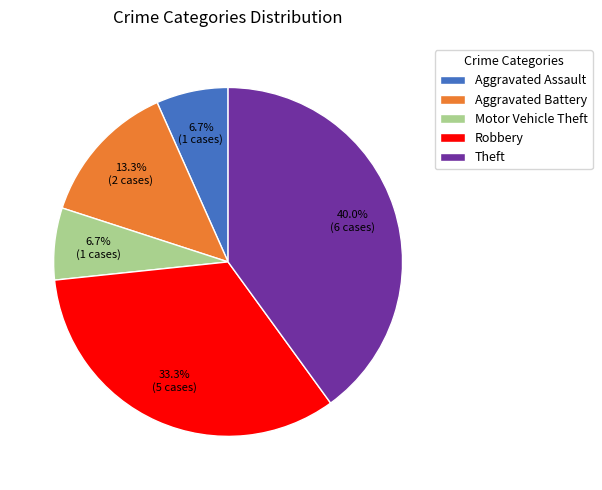

Which slice is the largest?

Theft